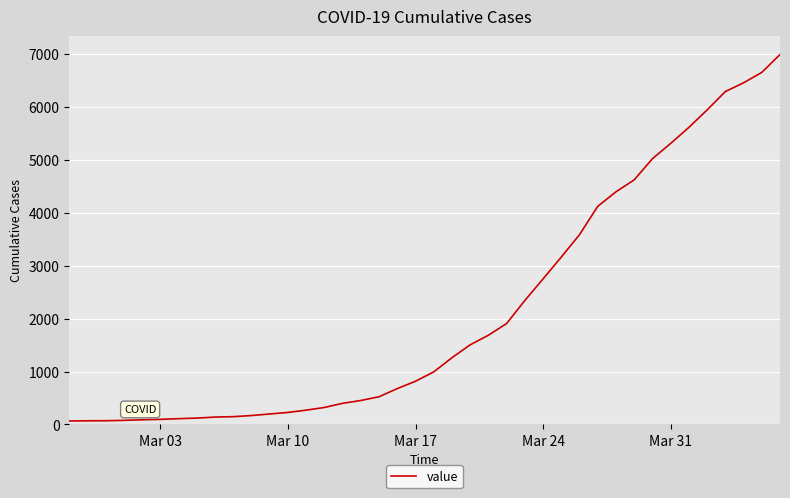

What is the greatest value displayed?

6995